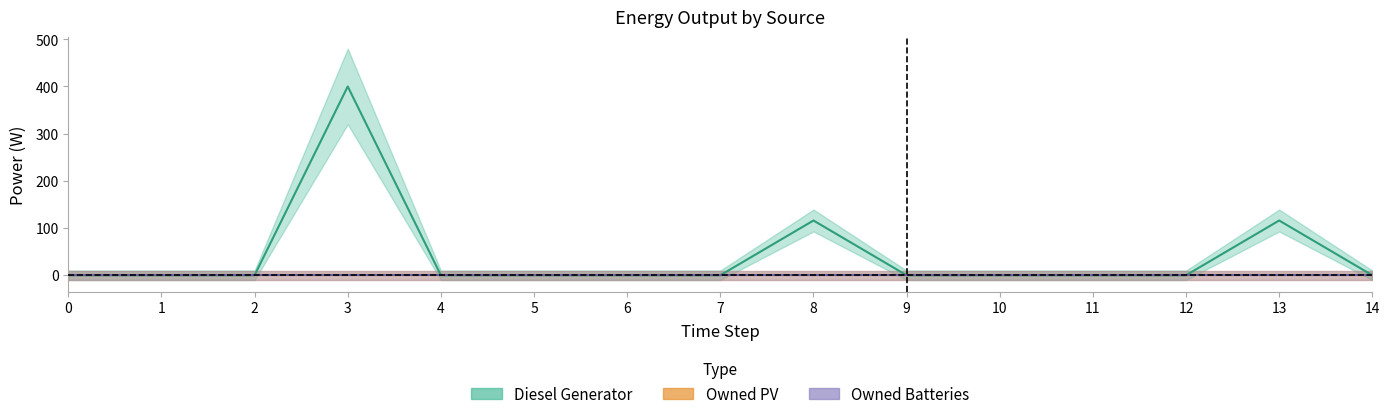

Reading left to right, what are all the values shown in this chart?

Diesel Generator: 0=0	1=0	2=0	3=400	4=0	5=0	6=0	7=0	8=116	9=0	10=0	11=0	12=0	13=116	14=0
Owned PV: 0=0	1=0	2=0	3=0	4=0	5=0	6=0	7=0	8=0	9=0	10=0	11=0	12=0	13=0	14=0
Owned Batteries: 0=0	1=0	2=0	3=0	4=0	5=0	6=0	7=0	8=0	9=0	10=0	11=0	12=0	13=0	14=0